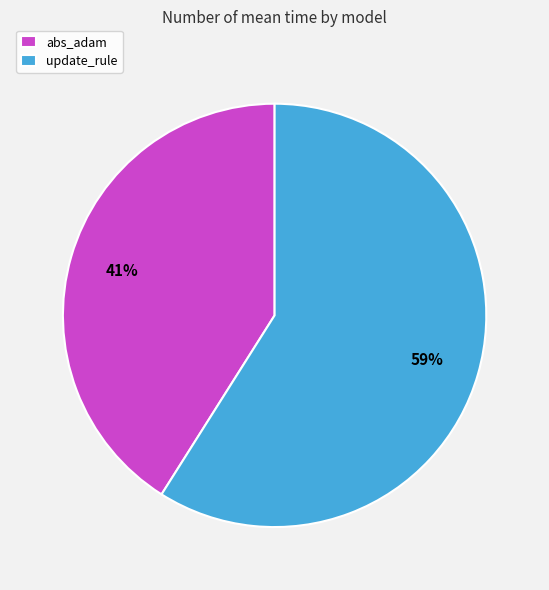

How many slices are in this pie chart?

2